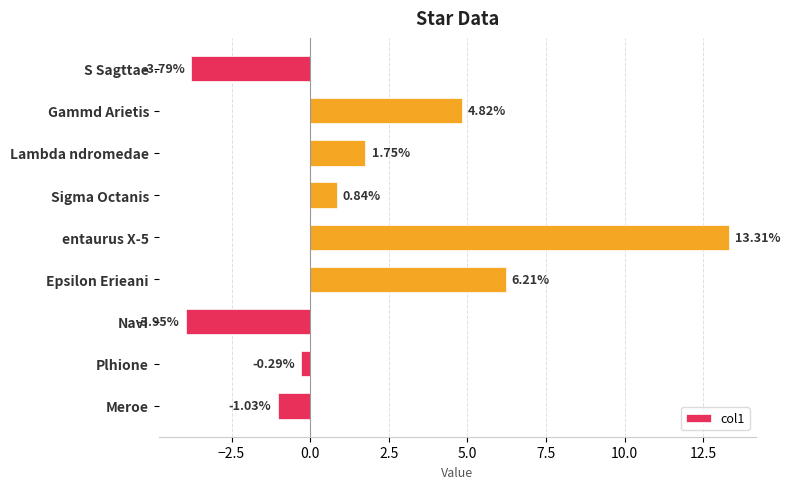

What is the greatest value displayed?

13.3